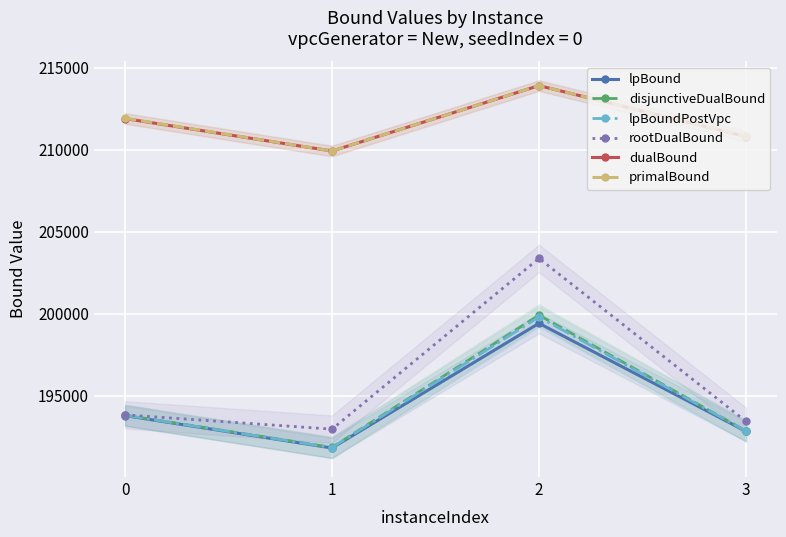

Reading left to right, transcribe all the data shown in this chart.

lpBound: 193774.8	191798.0	199404.8	192816.6
disjunctiveDualBound: 193797.8	191835.6	199903.3	192838.7
lpBoundPostVpc: 193794.3	191818.4	199793.3	192834.8
rootDualBound: 193822.3	192947.5	203365.7	193425.3
dualBound: 211896.0	209915.0	213906.0	210801.0
primalBound: 211913.0	209917.0	213906.0	210822.0